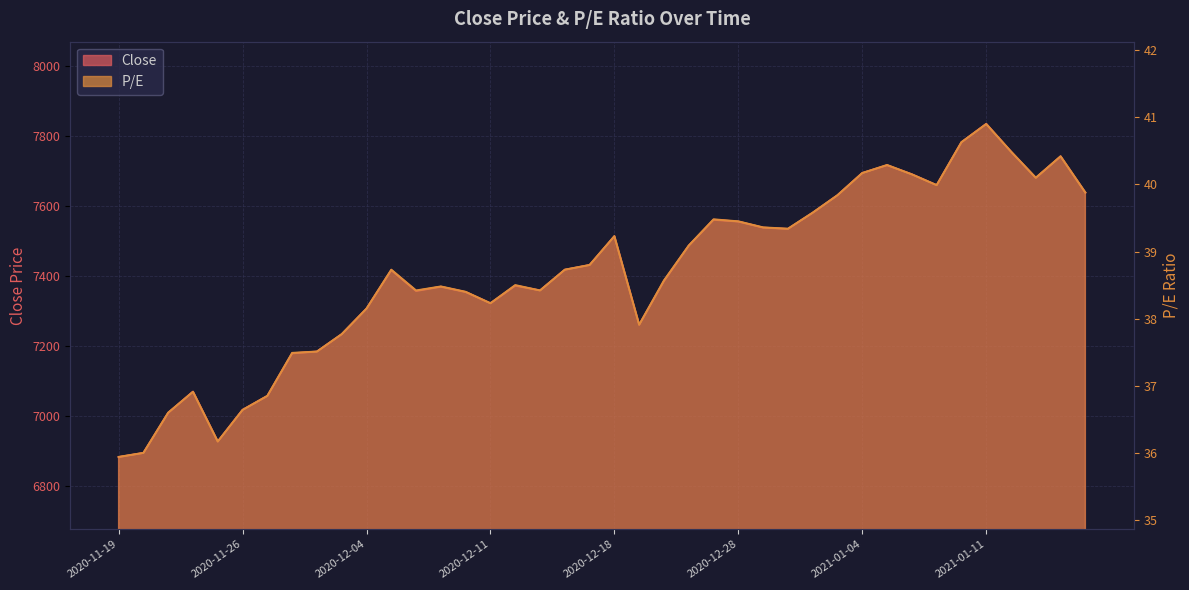

Which label corresponds to the smallest value in the chart?

2020-11-19